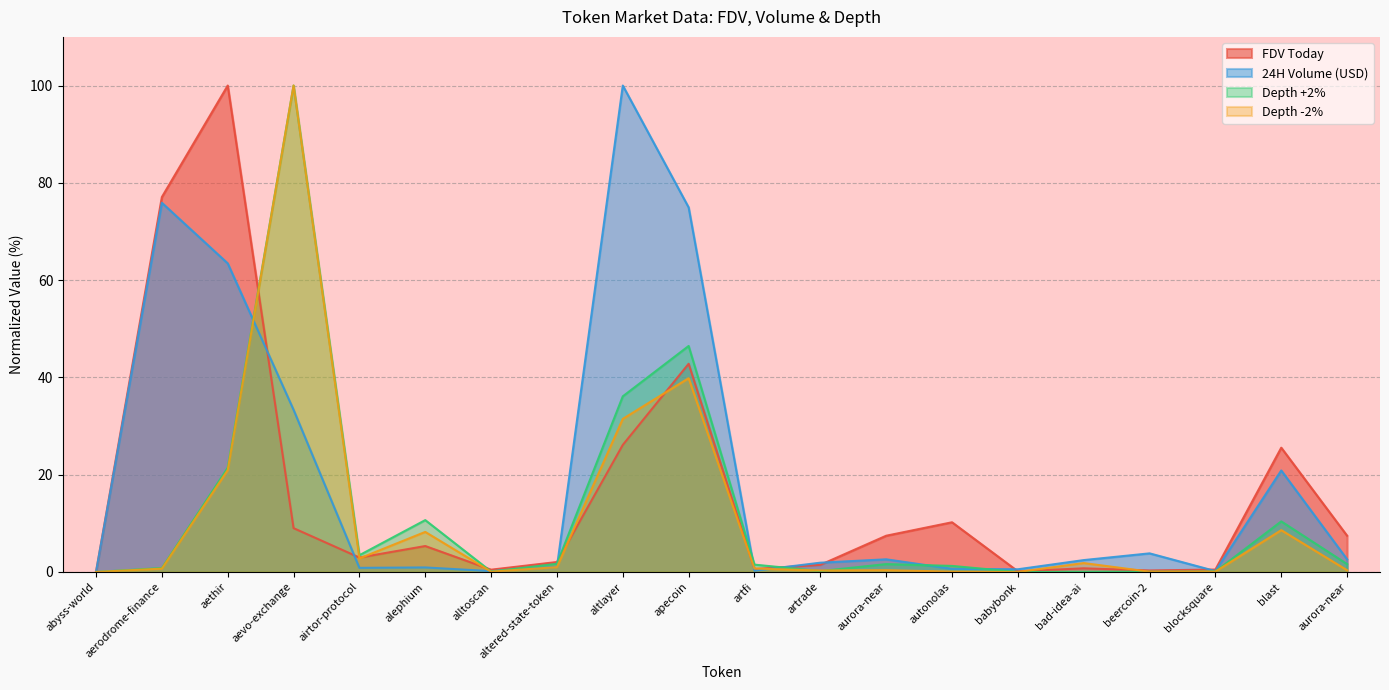

Between babybonk and blocksquare, which series saw the biggest shift?

FDV Today